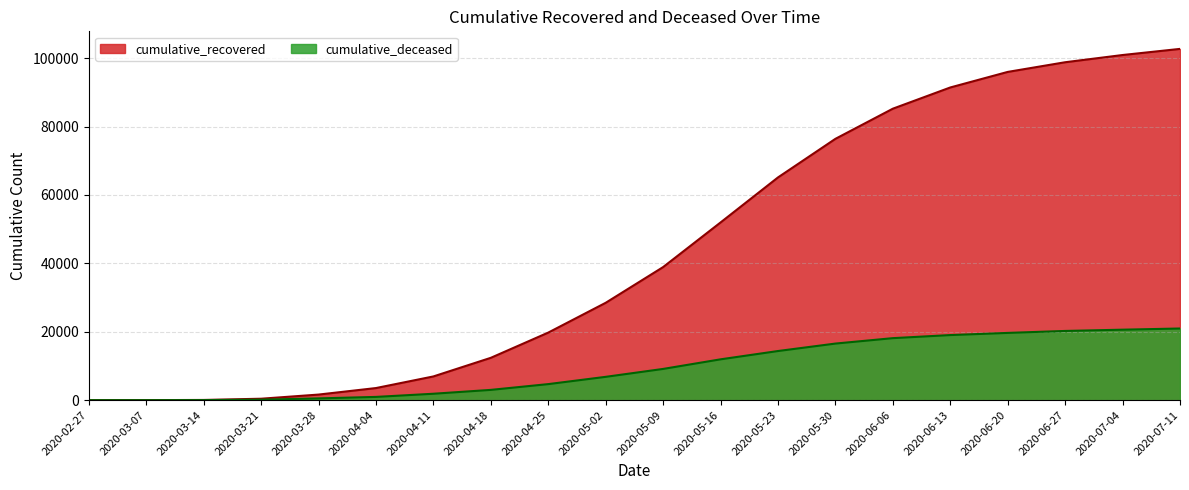

Which label corresponds to the smallest value in the chart?

2020-02-27